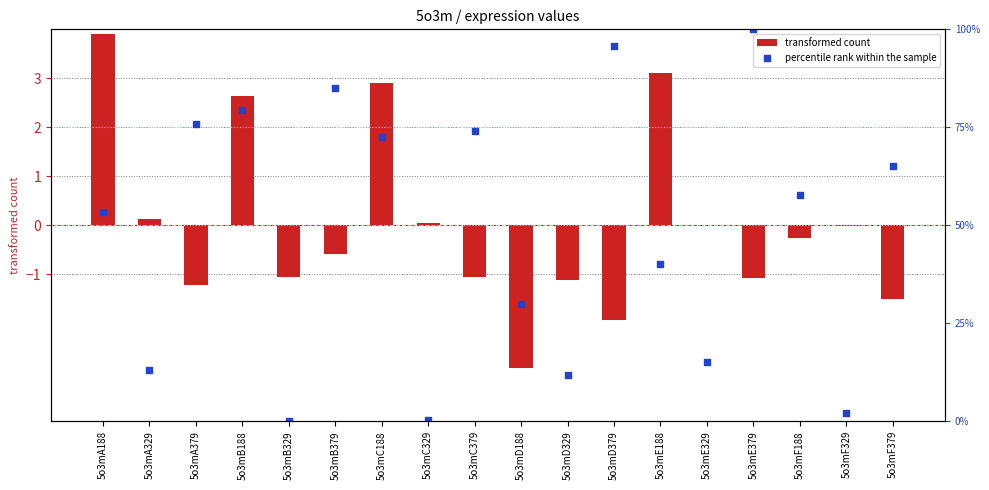

At which category is the sum across all series the highest?

5o3mE379